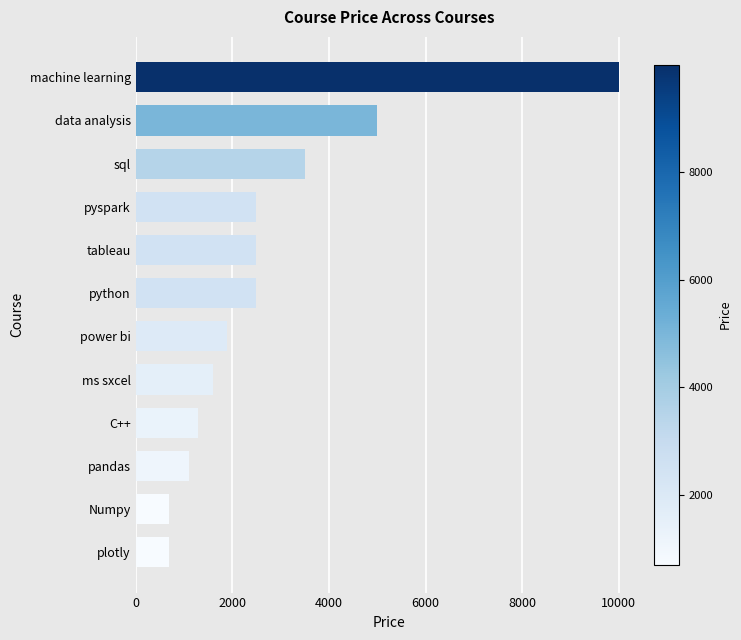

What is the change in value from pandas to python?

+1400